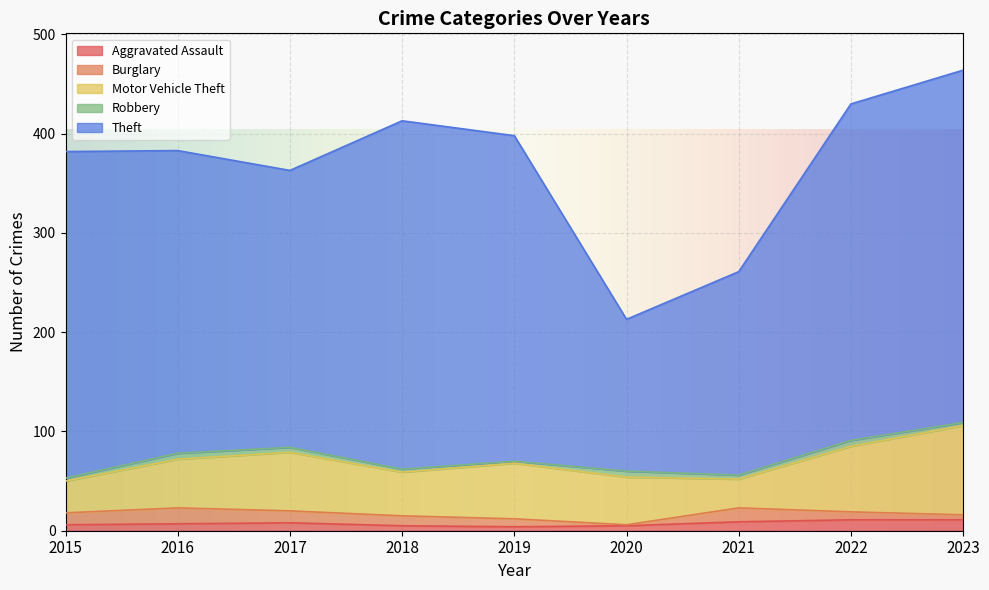

At which category does Motor Vehicle Theft reach its first local valley?

2018